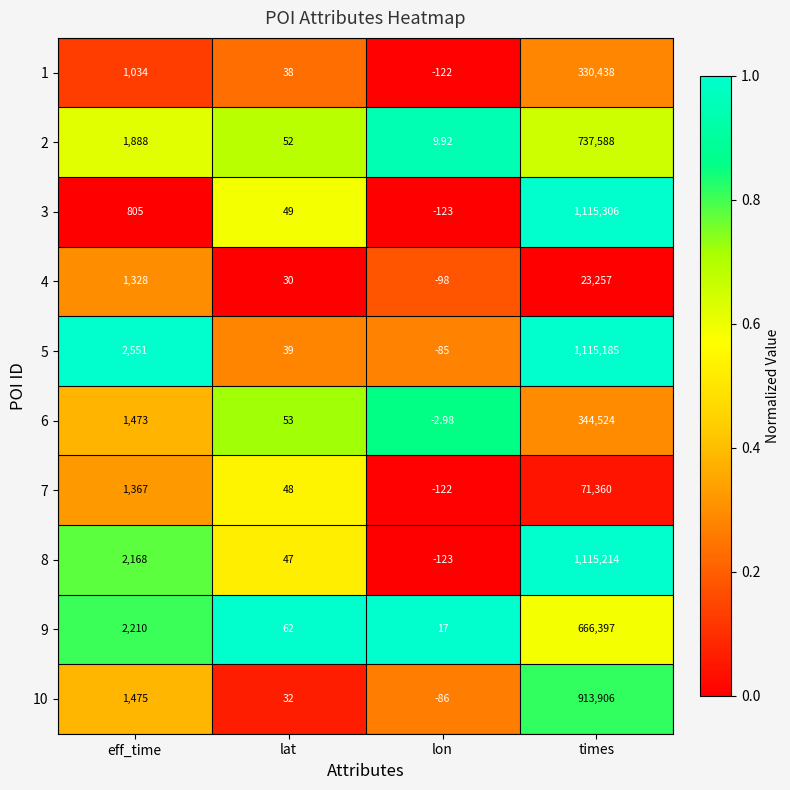

Is the value of 1 at times greater than the value of 6 at lat?

Yes